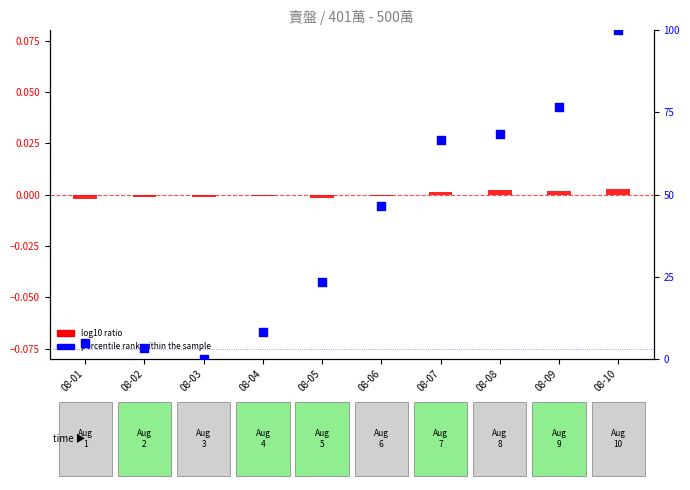

Which series contains the lowest Y value?

log10 ratio